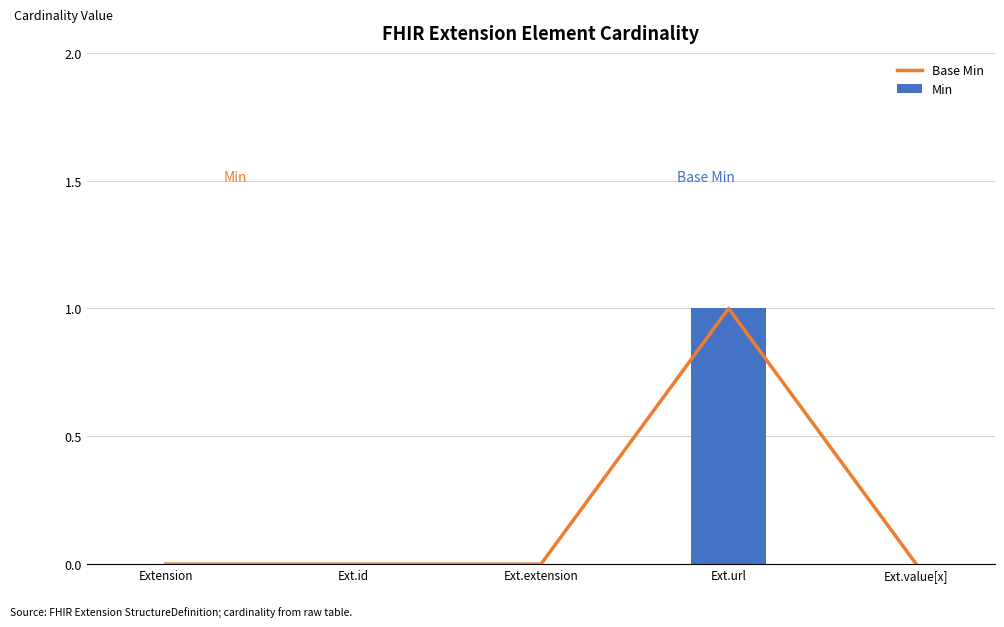

How many series are shown in this chart?

2